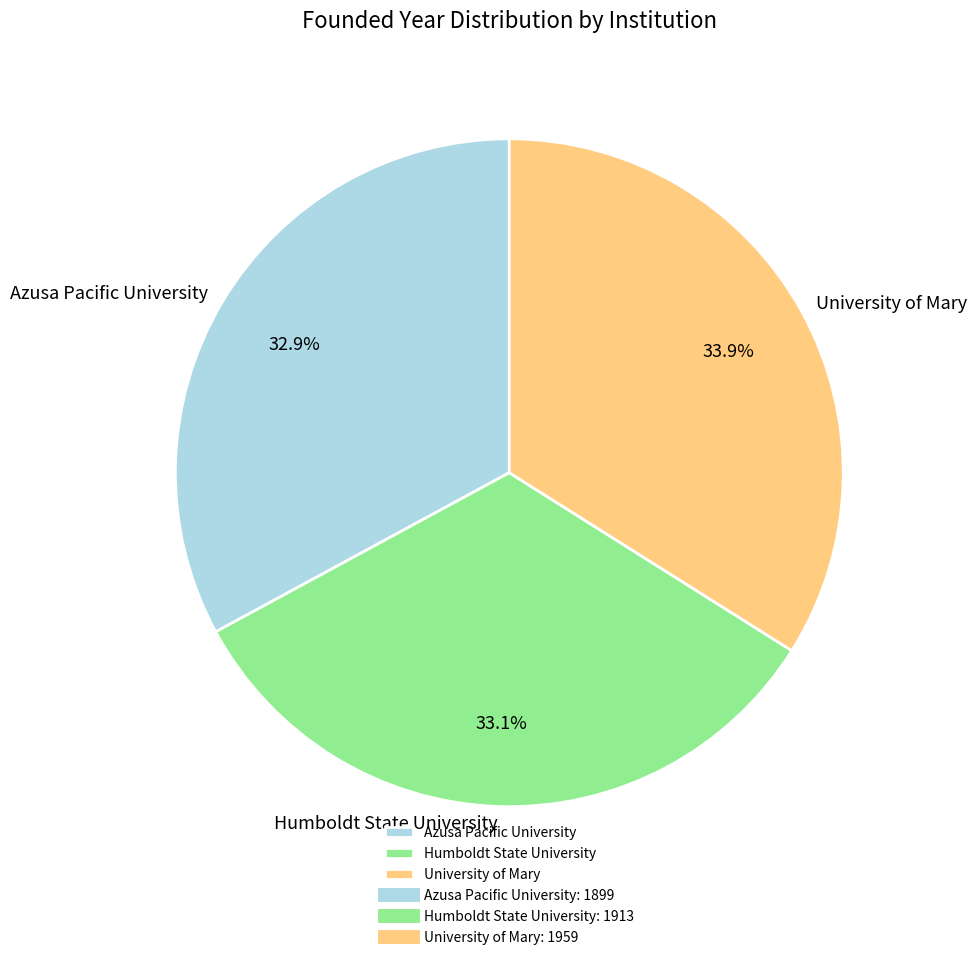

To the nearest percent, what is the combined percentage of University of Mary and Humboldt State University?

67%